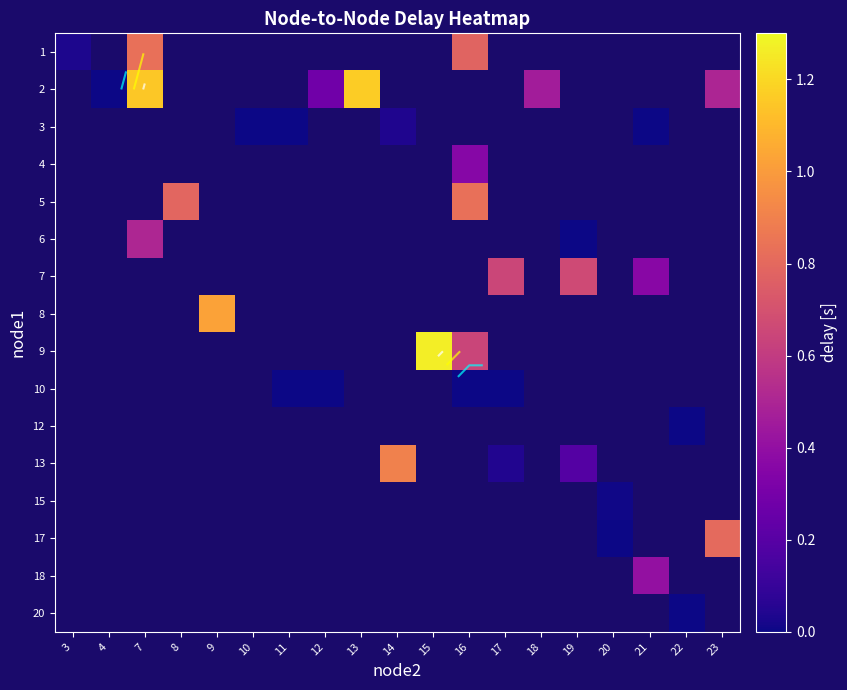

Which label corresponds to the largest value in the chart?

15